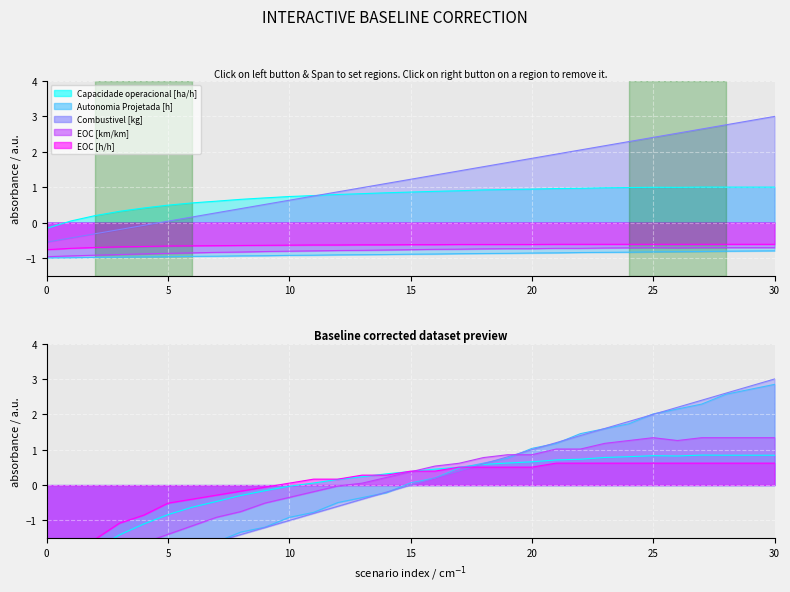

The Combustivel [kg] series shows 2.6 at 27. True or false?

True